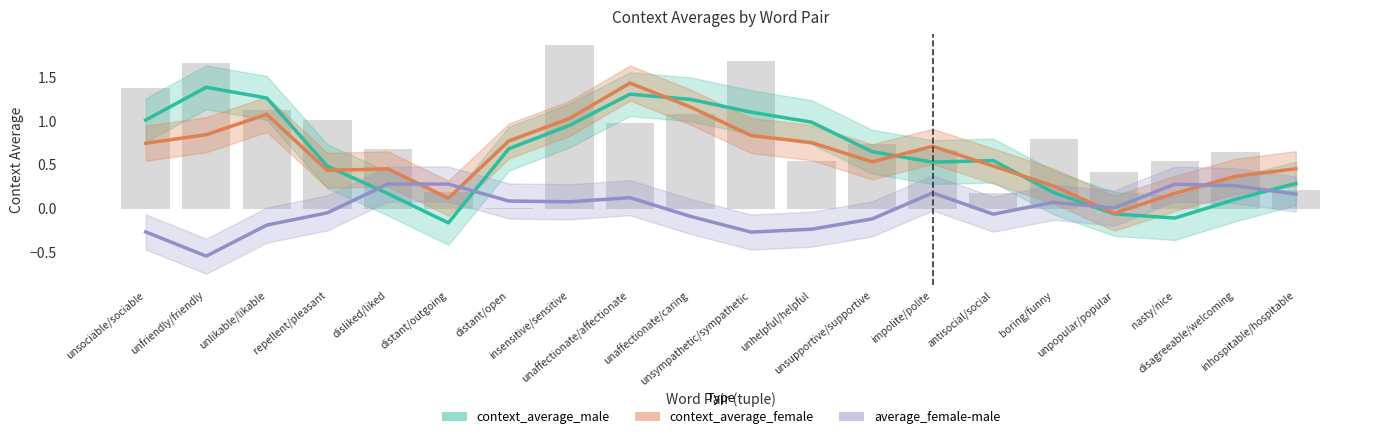

Which series has the largest total across all categories?

context_average_female